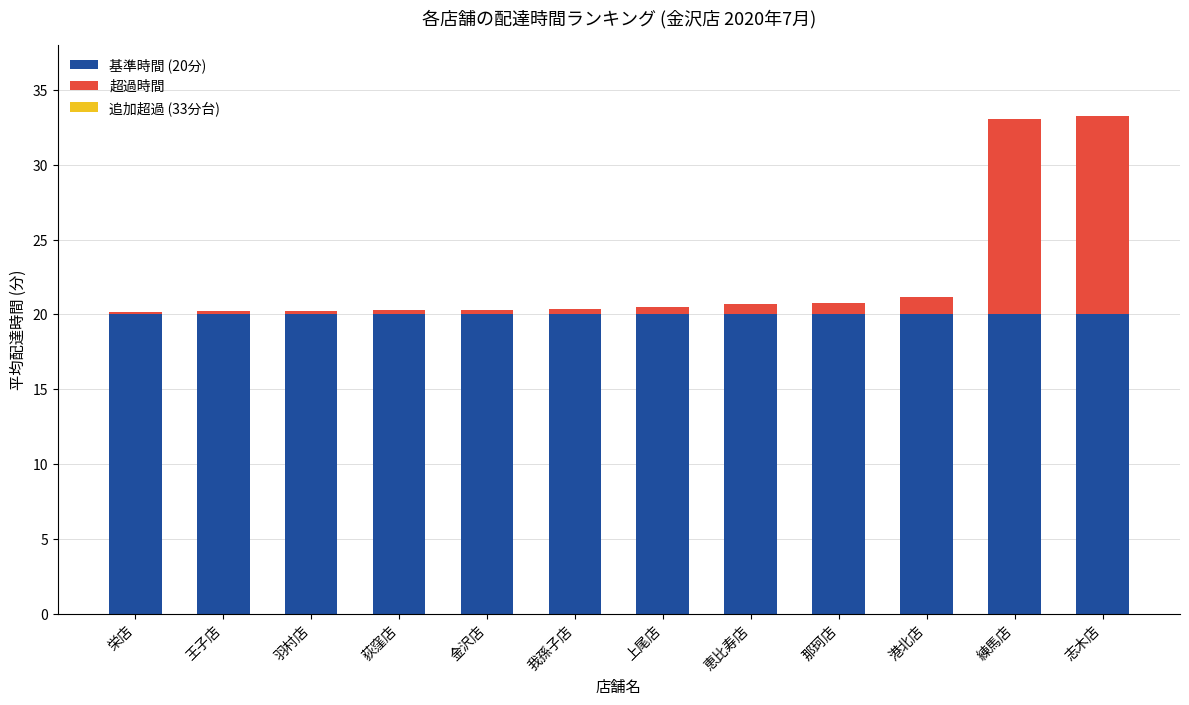

What is the average value of the 基準時間 (20分) series?

20.0